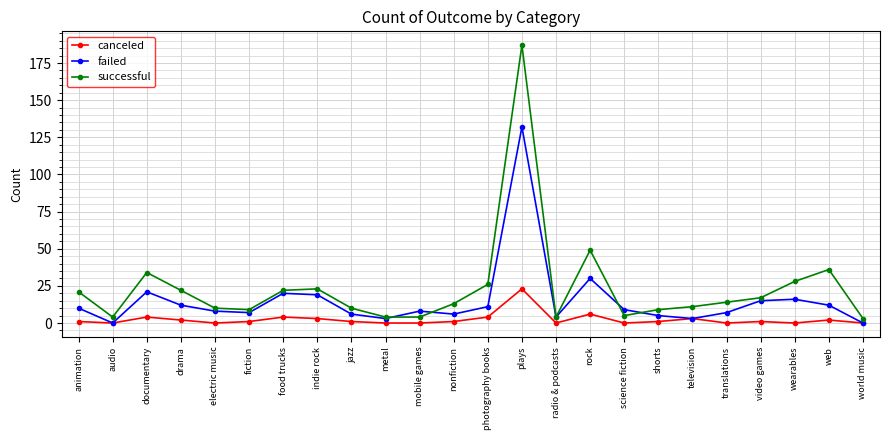

What is the label of the 10th point from the right?

radio & podcasts